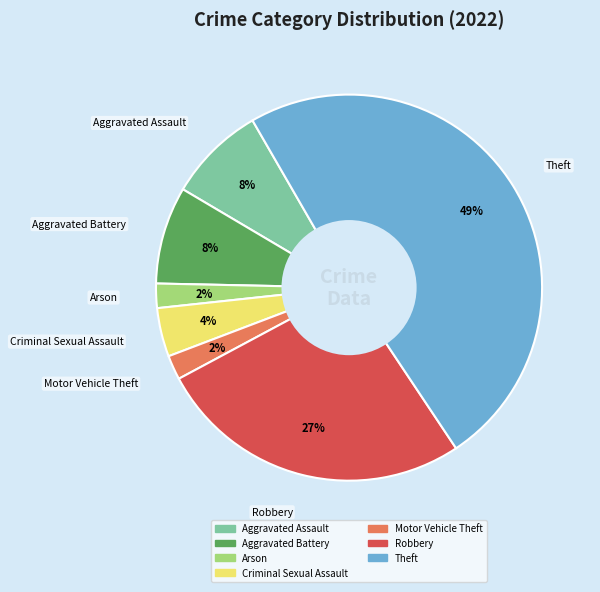

How many segments does this pie chart have?

7